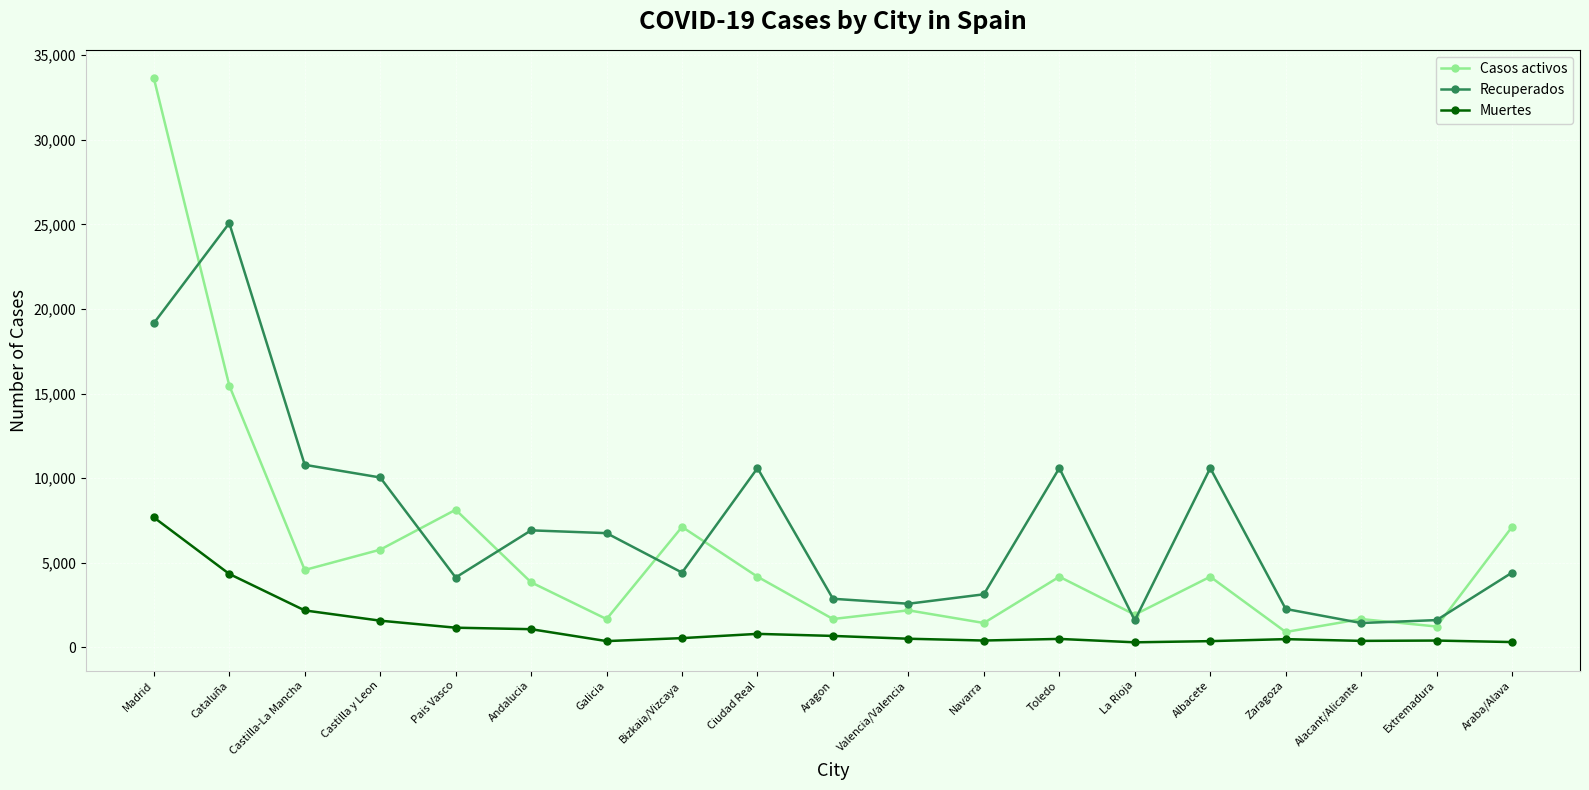

Between Castilla y Leon and Navarra, which series saw the biggest shift?

Recuperados